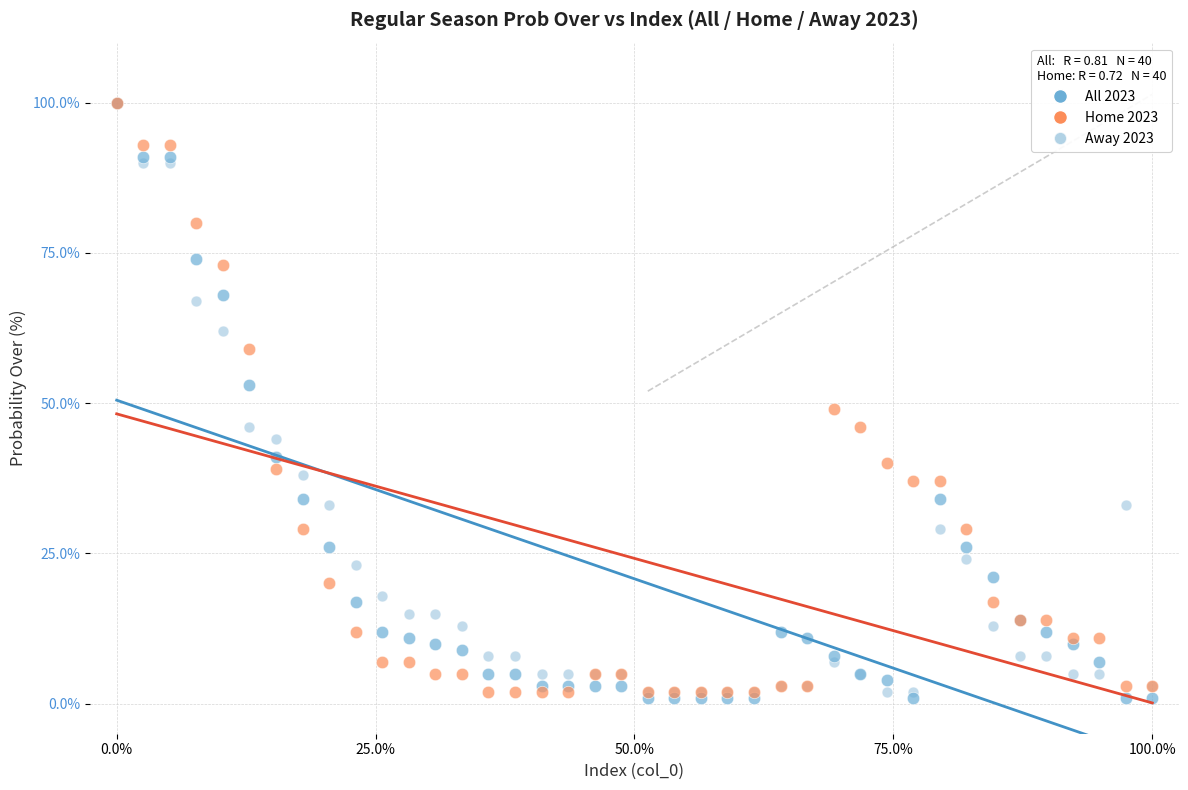

Which series contains the lowest Y value?

All 2023